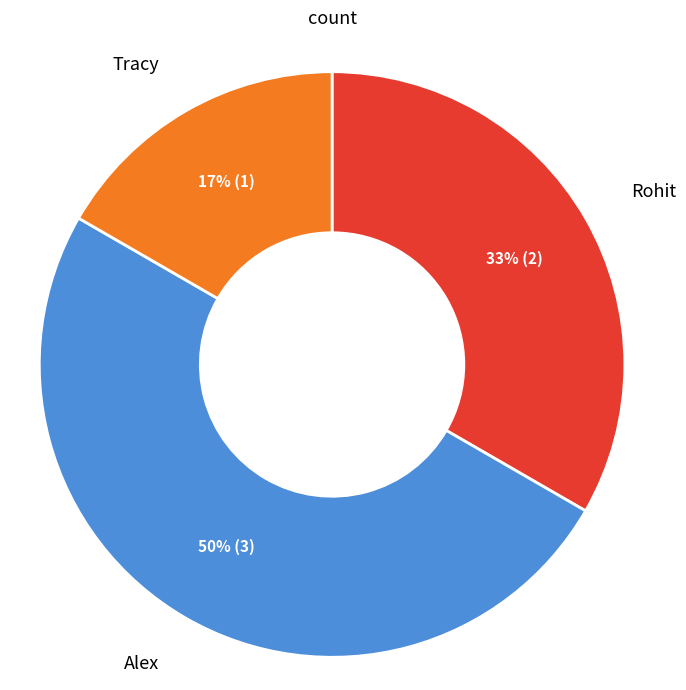

To the nearest percent, what is the average slice percentage?

33%